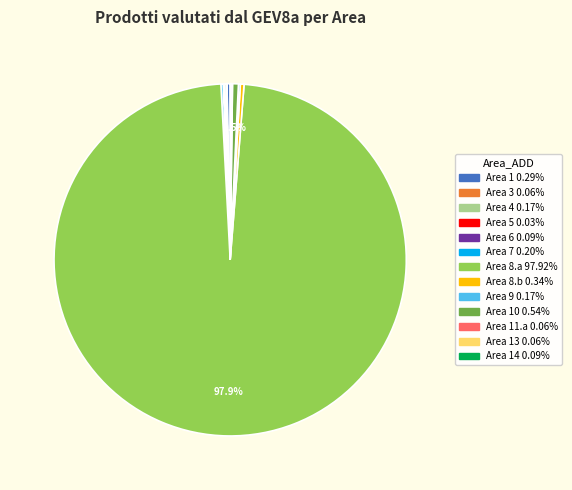

Is there a majority slice in this chart?

Yes